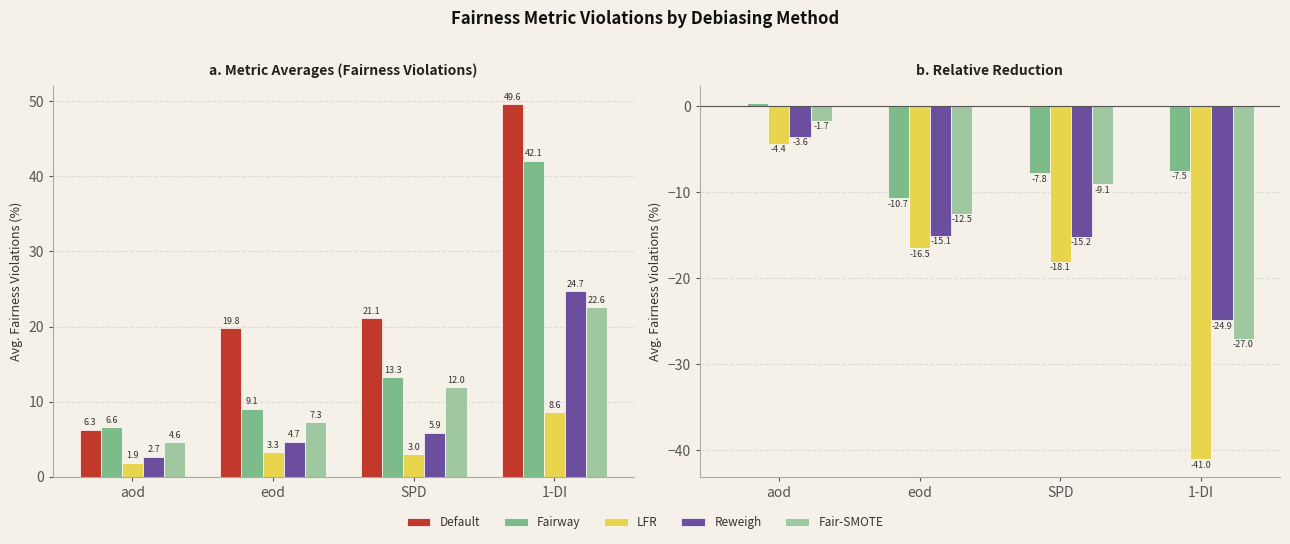

At how many categories does at least one series exceed -18?

4